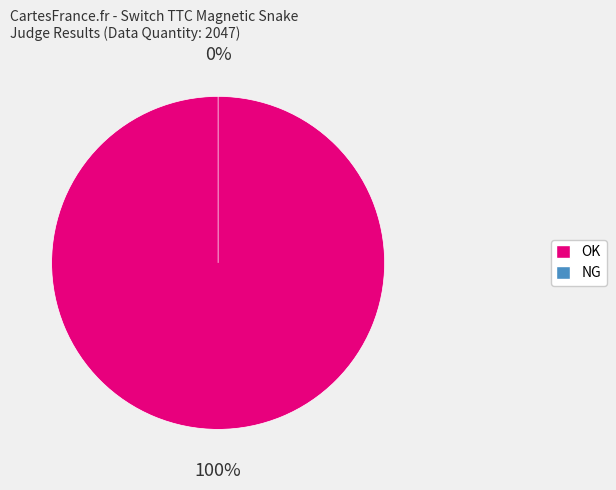

What is the smallest slice in the pie chart?

NG